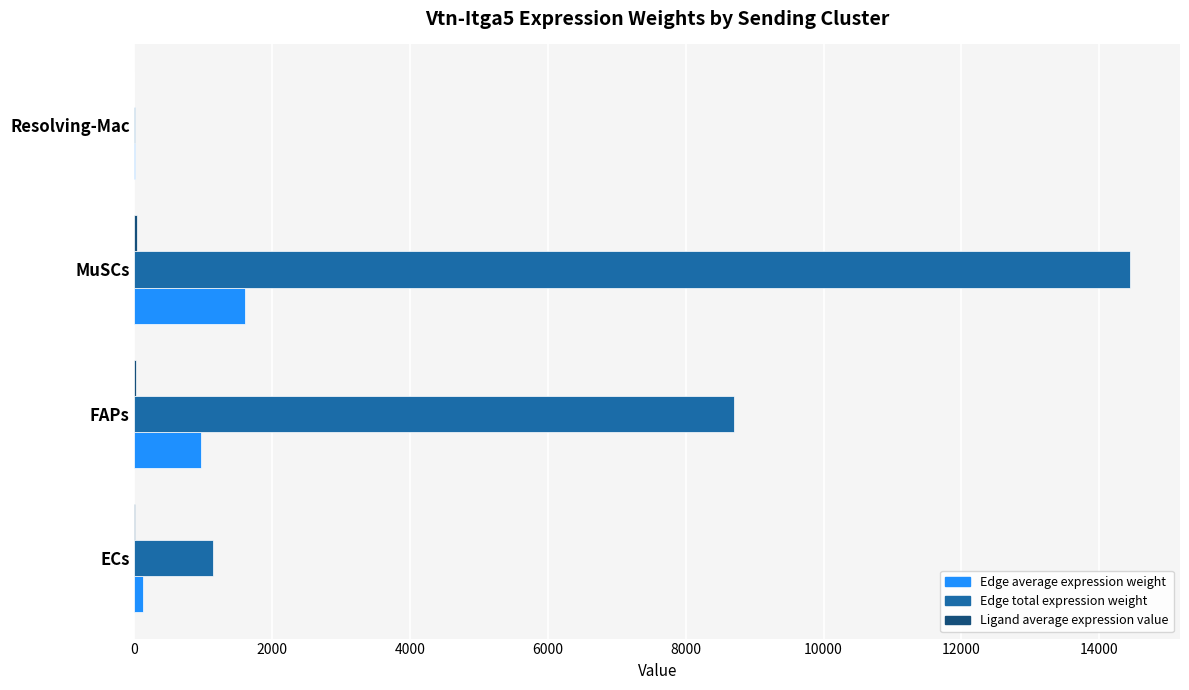

At which category is the sum across all series the highest?

MuSCs